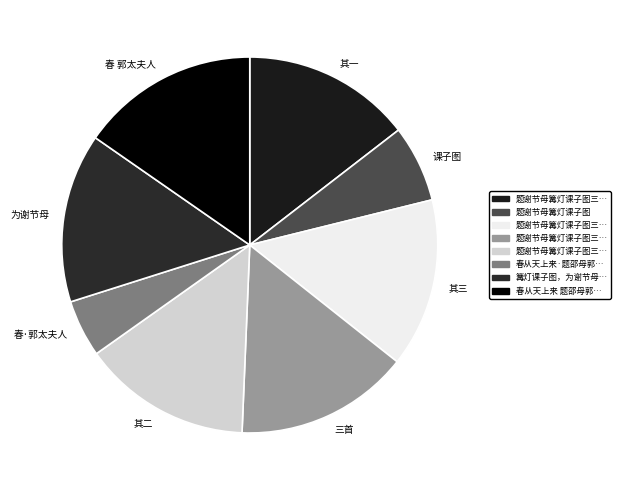

Do 三首 and 其二 together represent more than half of the pie?

No